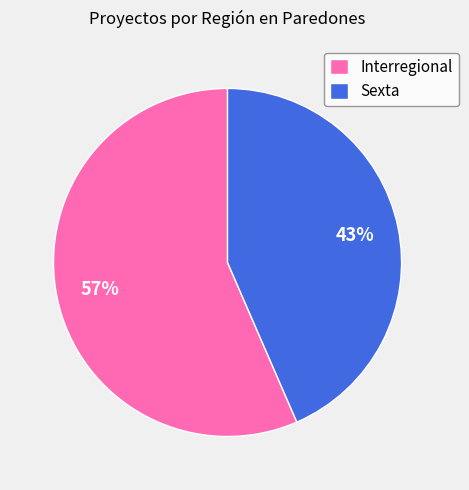

Which has a higher value, Interregional or Sexta?

Interregional